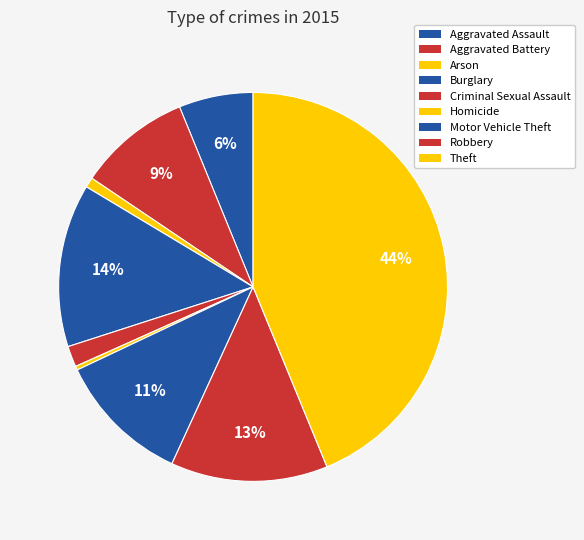

How many slices are in this pie chart?

9